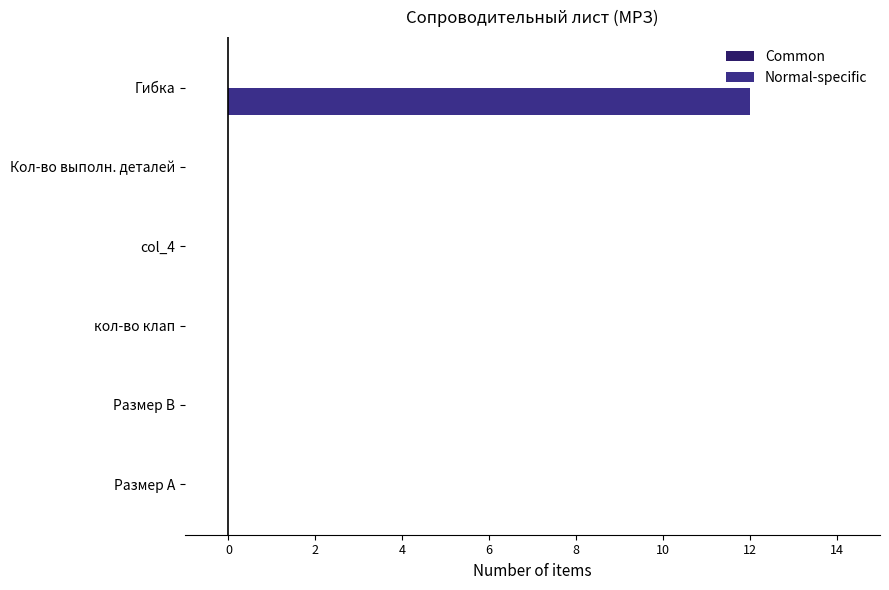

What is the change in value from Размер В to Гибка?

+12